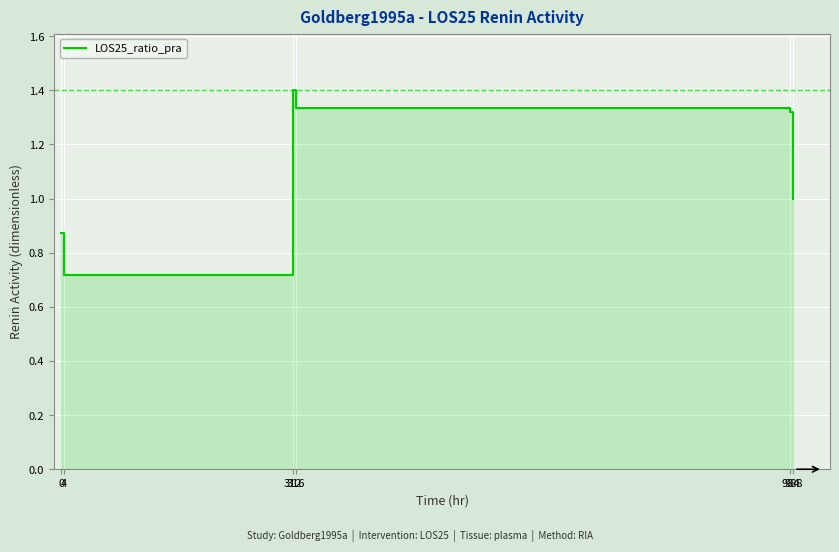

Reading left to right, list all the values displayed in this chart.

0=0.9	4=0.7	312=1.4	316=1.3	984=1.3	988=1.0